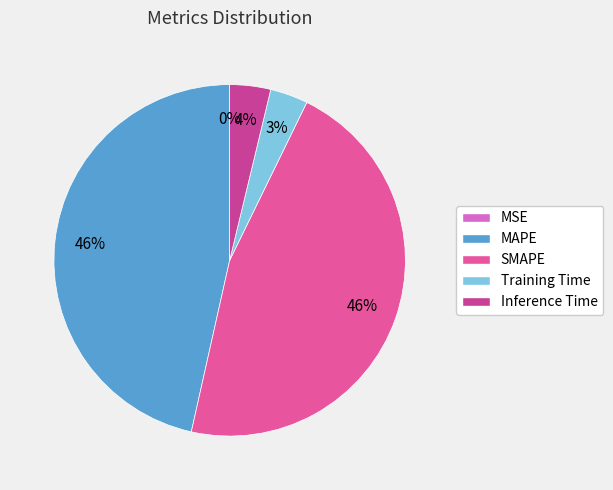

To the nearest percent, what is the combined percentage of MAPE and Training Time?

50%